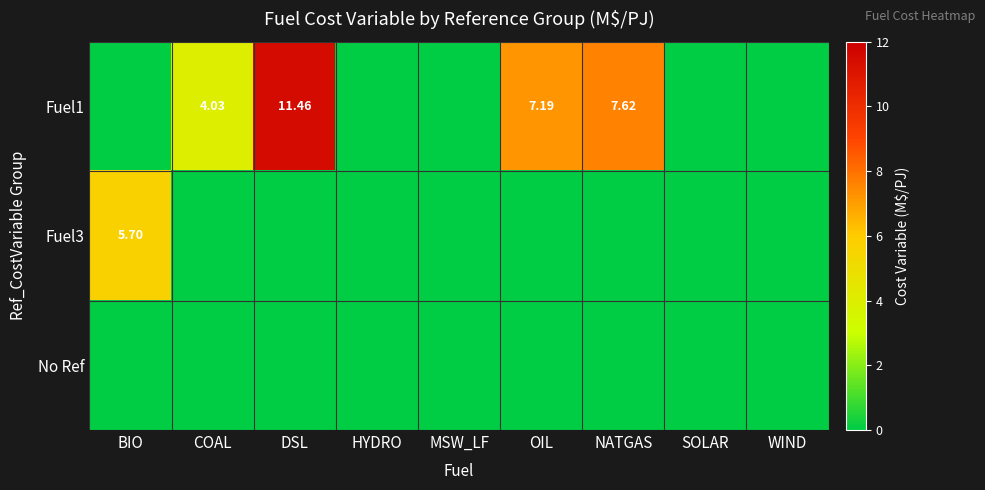

At which label is Fuel3 closest to 2?

COAL